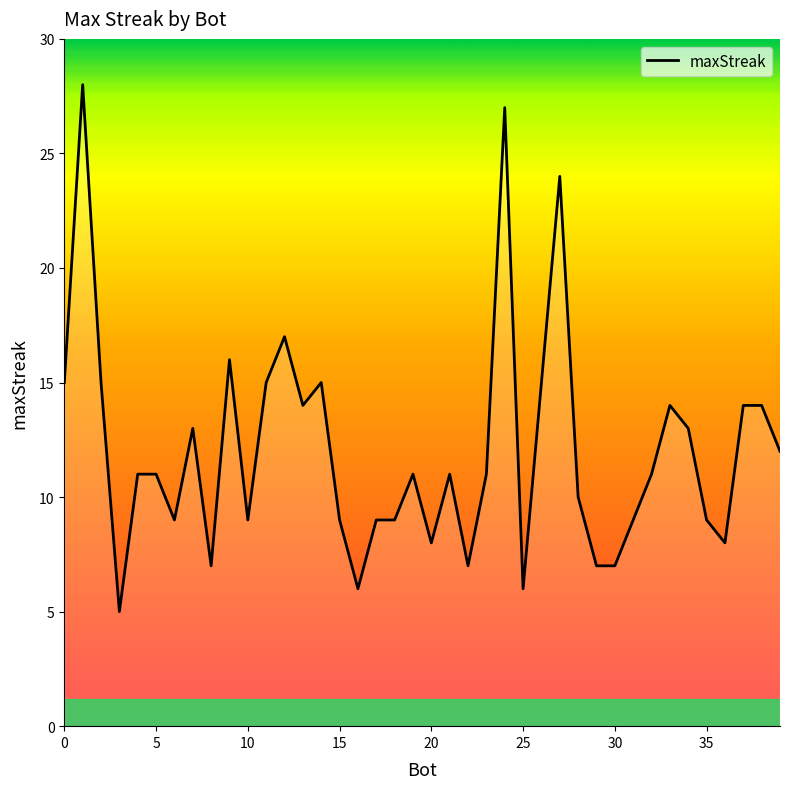

What is the greatest value displayed?

28